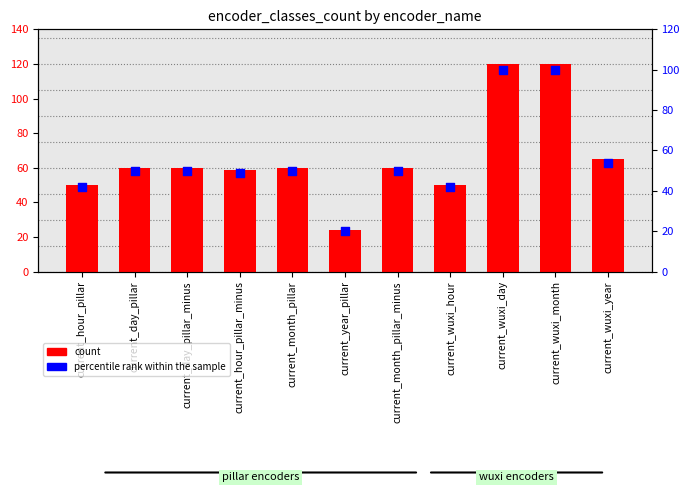

Is the value of count at current_wuxi_month greater than the value of percentile rank within the sample at current_year_pillar?

Yes